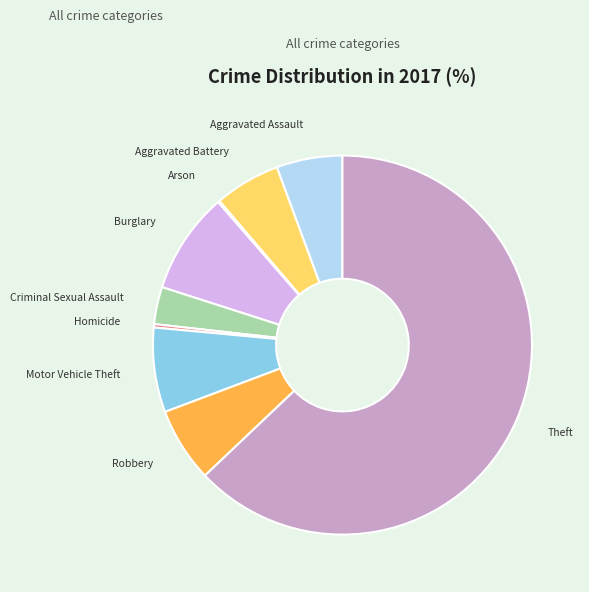

Approximately how many times larger is the value at Aggravated Battery compared to Robbery?

0.9